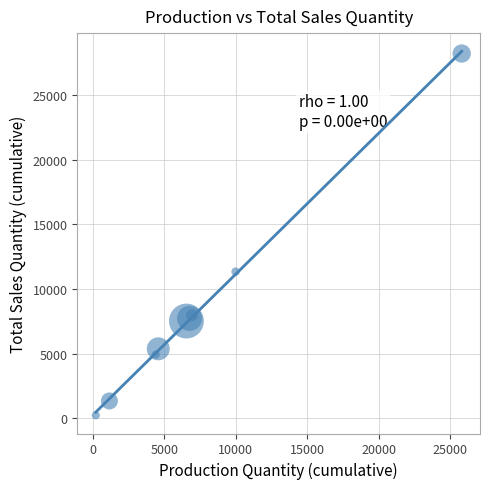

What Y value in the scatter plot is closest to 14222?

11338